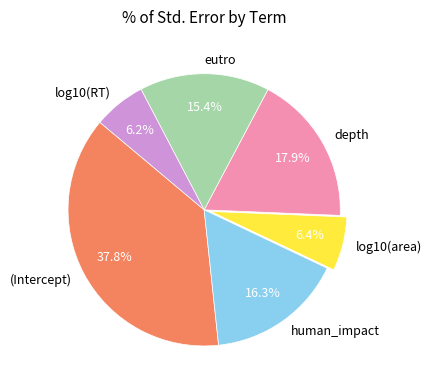

What is the largest slice in the pie chart?

(Intercept)